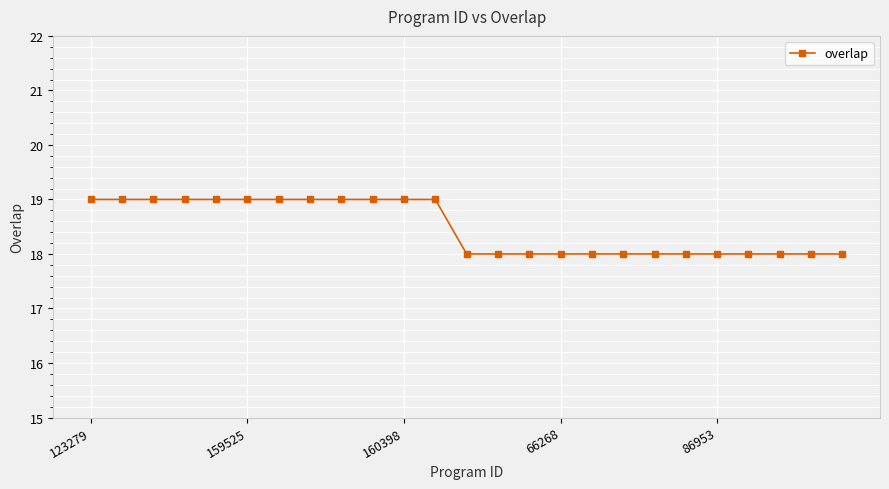

What is the value of the 24th point from the left?

18